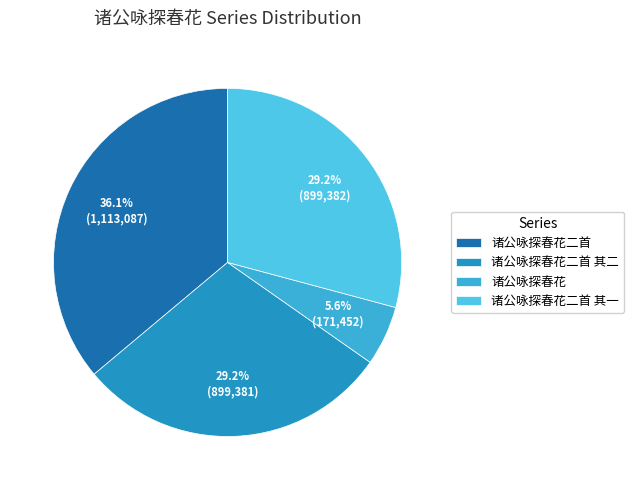

Between 诸公咏探春花二首 and 诸公咏探春花, which is larger?

诸公咏探春花二首